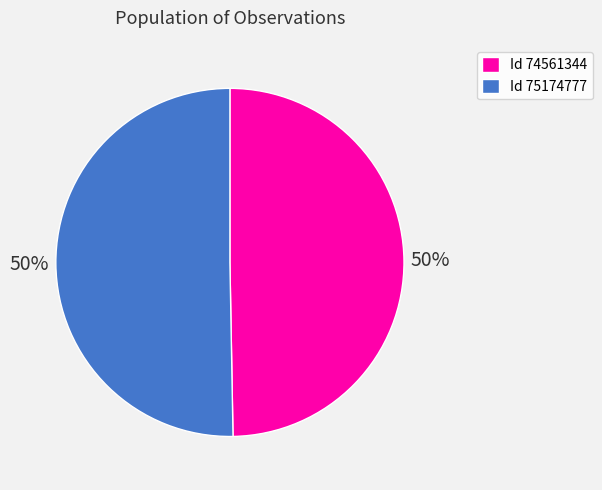

To the nearest percent, what portion does Id 75174777 represent?

50%